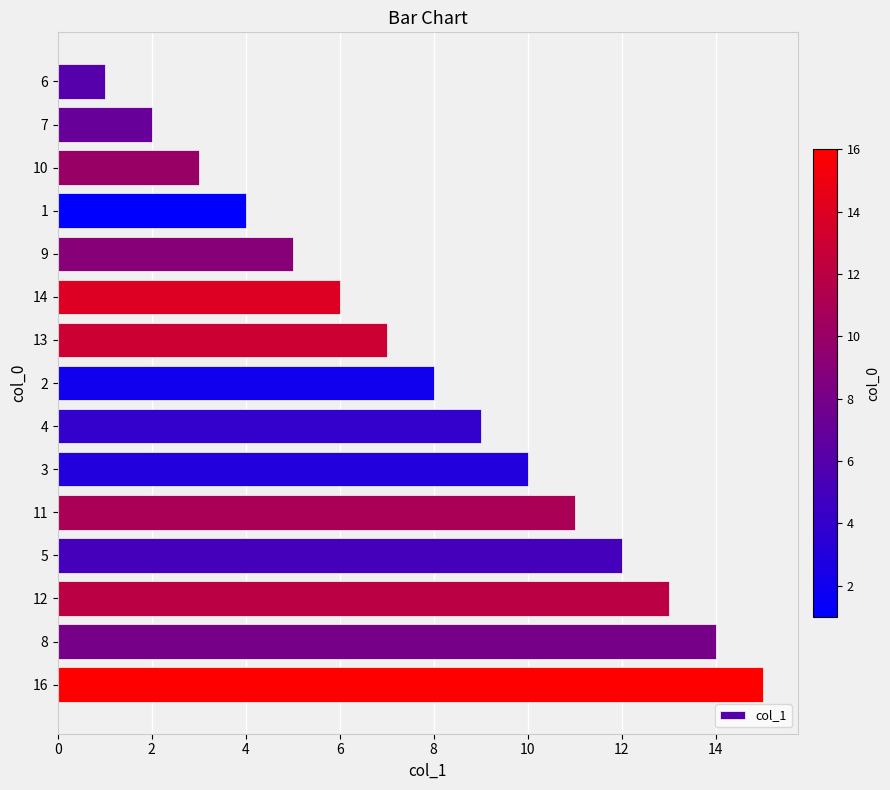

The chart shows a value of 15 at 4. True or false?

False